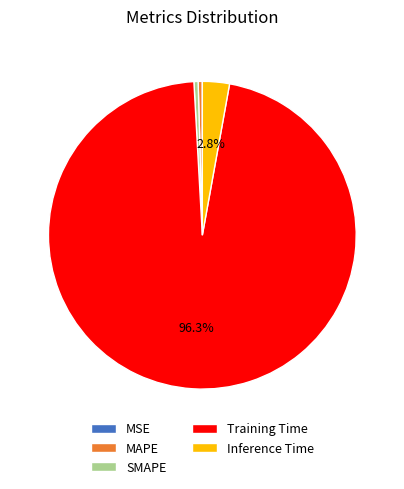

Is it true that Training Time is 90% of the pie?

False